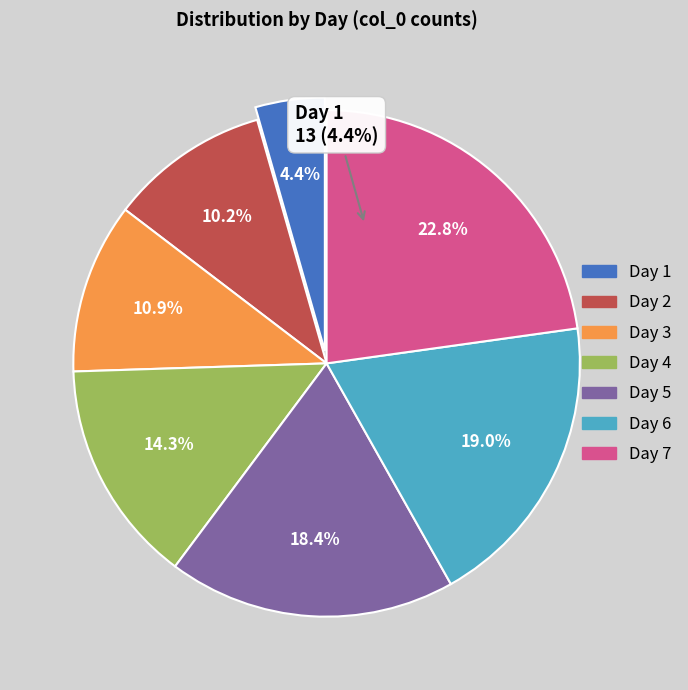

Does Day 2 represent more than half of the total?

No